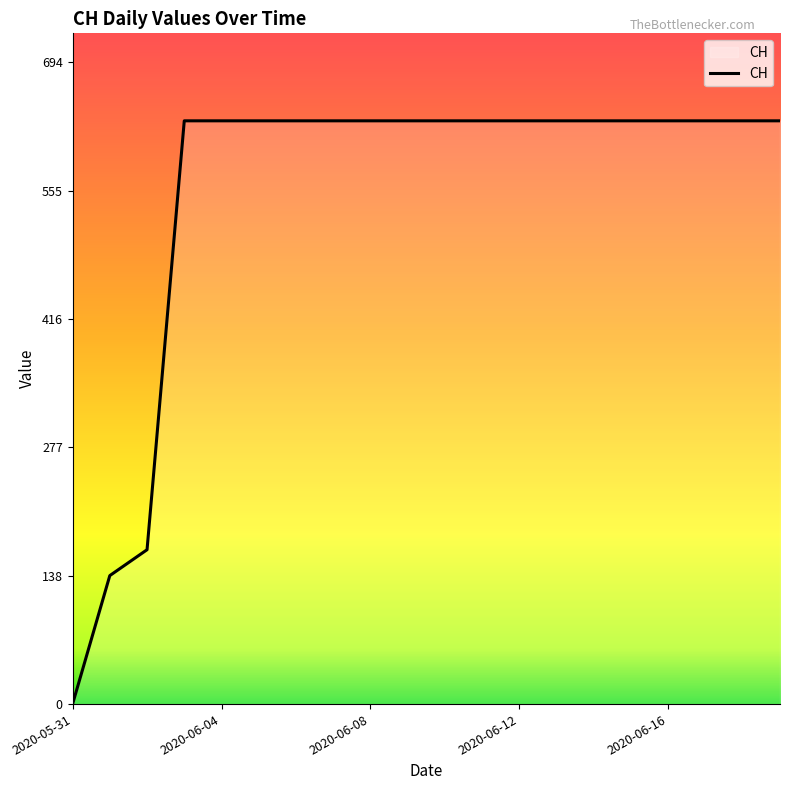

What is the difference between the maximum and minimum values?

631